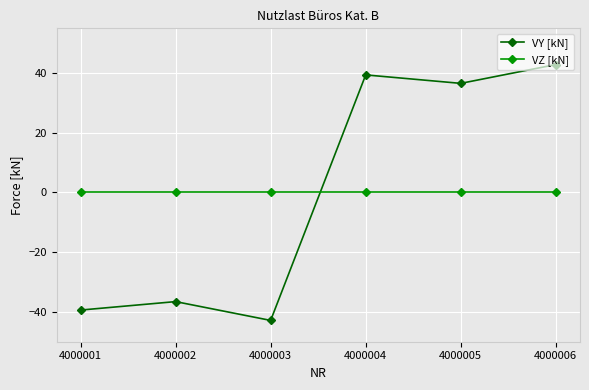

What is the approximate value of VY [kN] at 4000001?

-39.4